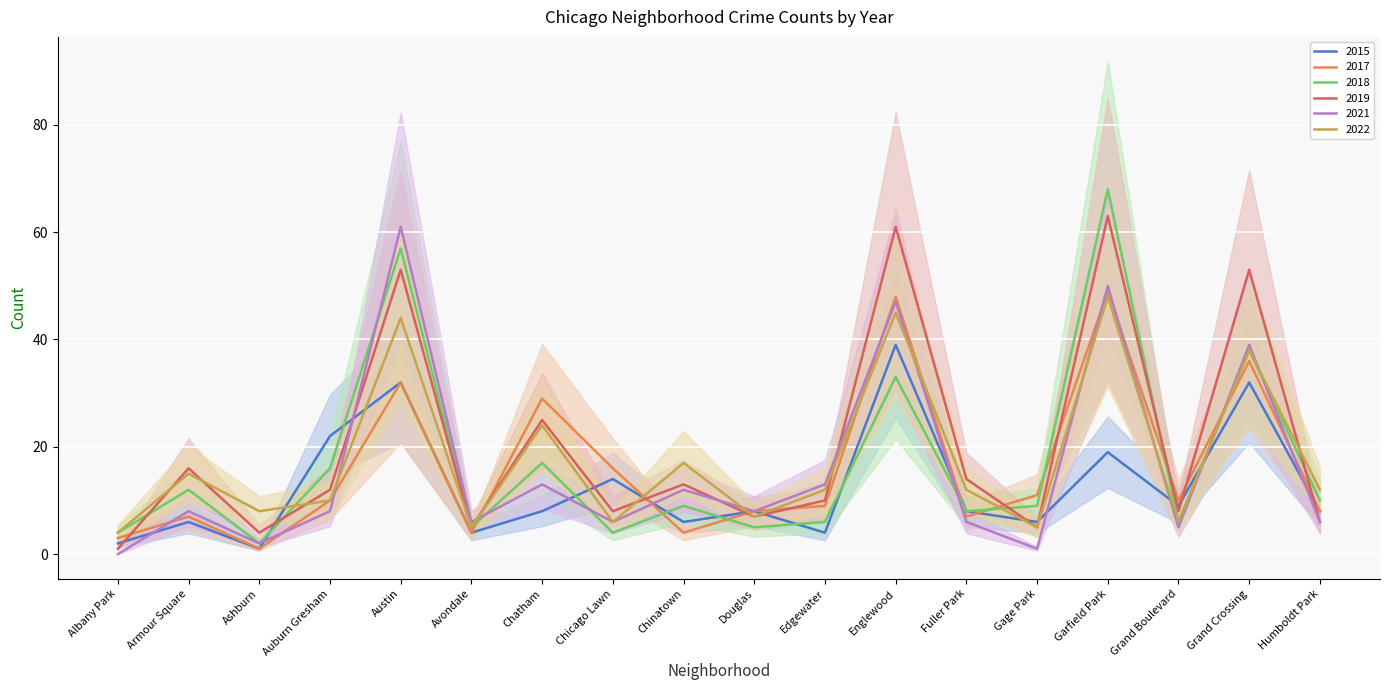

At Chicago Lawn, list the series in order from smallest to largest.

2018, 2021, 2022, 2019, 2015, 2017